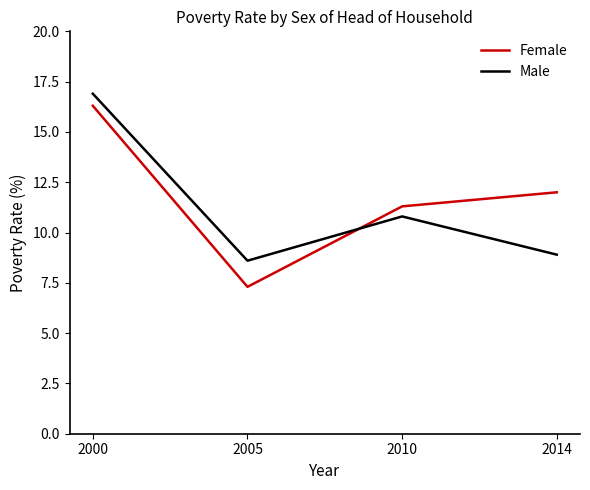

Is it true that Female equals 7.3 at 2005?

True